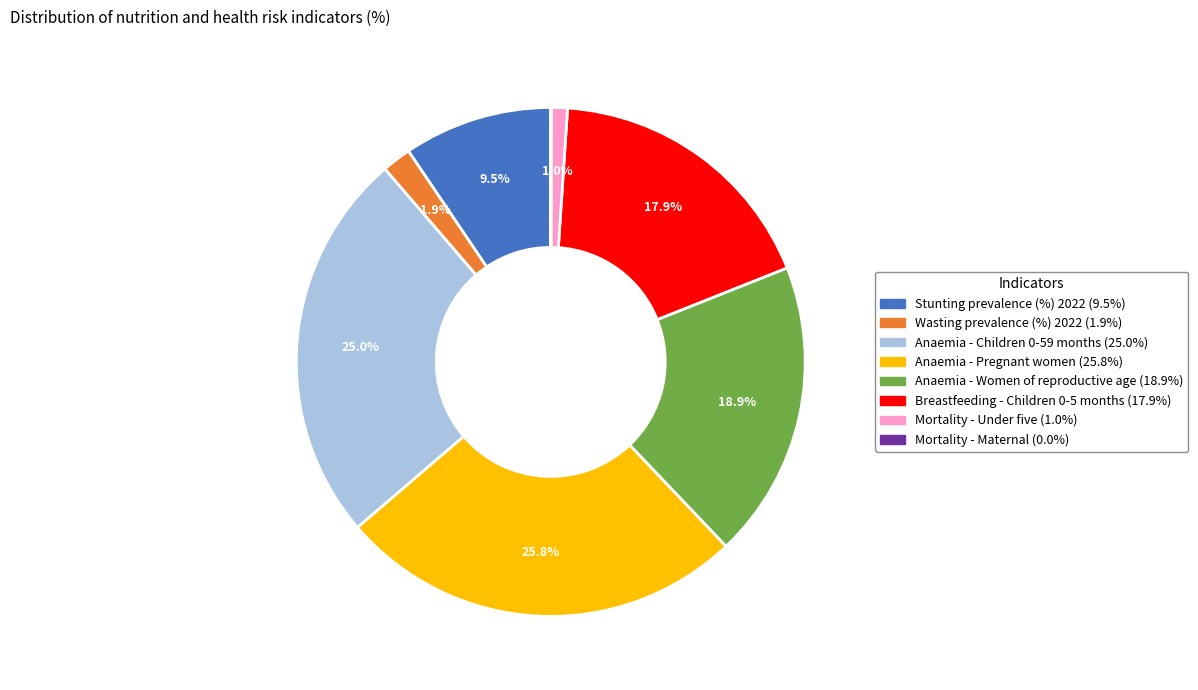

What percentage do Anaemia - Pregnant women and Breastfeeding - Children 0-5 months together represent?

43.7%